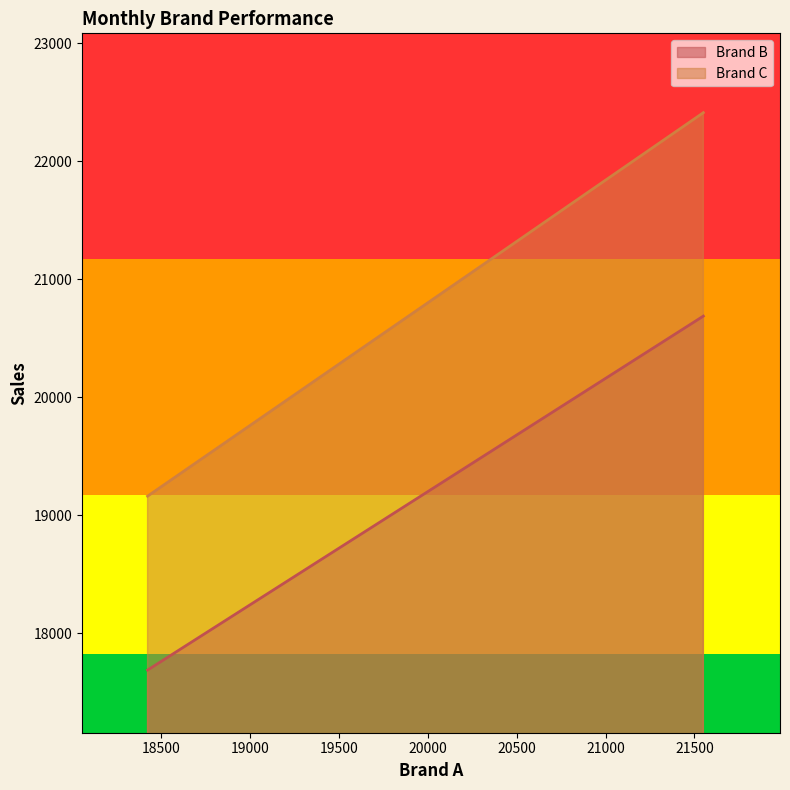

True or false: Brand B has a value of 33746 at January.

False